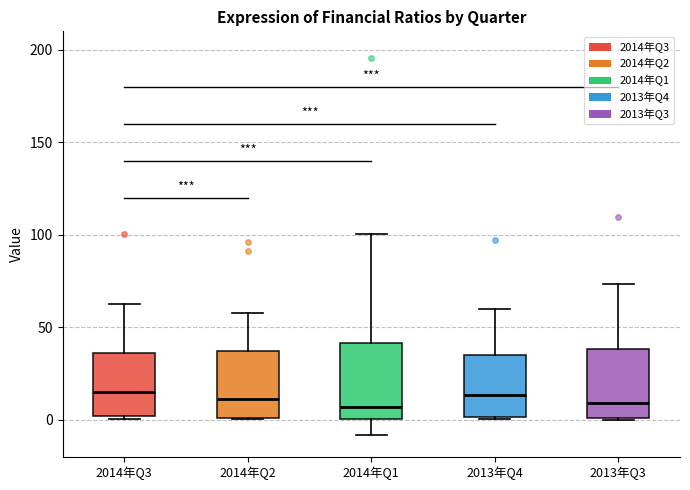

Reading left to right, read every box against the y-axis: the position of its median line, the range the box covers, and the ends of its whiskers. The values are not printed on the chart, so give them approximately, as read against the axis.

2014年Q3: median 15, box 0 to 35, whiskers 0 to 60
2014年Q2: median 10, box 0 to 35, whiskers 0 to 55
2014年Q1: median 5, box 0 to 40, whiskers -10 to 100
2013年Q4: median 15, box 0 to 35, whiskers 0 to 60
2013年Q3: median 10, box 0 to 40, whiskers 0 to 75